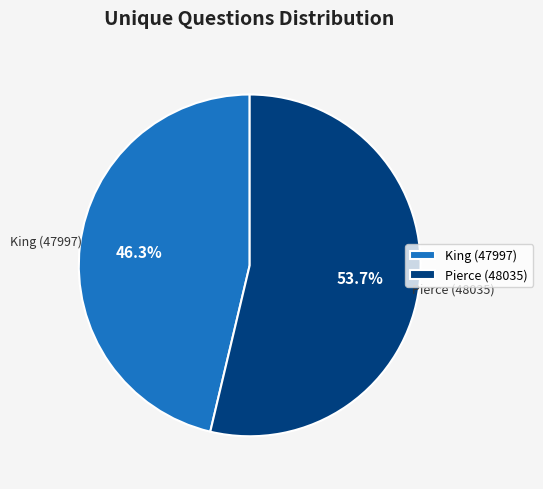

Rank the categories by value from highest to lowest.

Pierce (48035), King (47997)